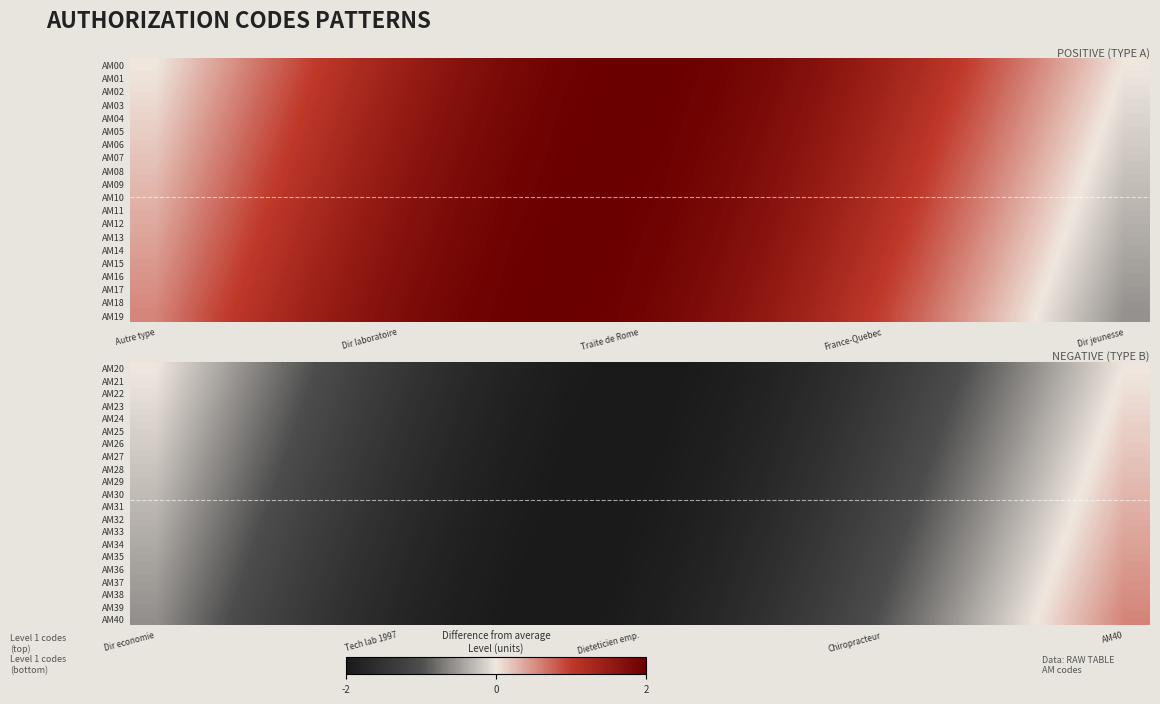

How many negative values does the AM32 series have?

18